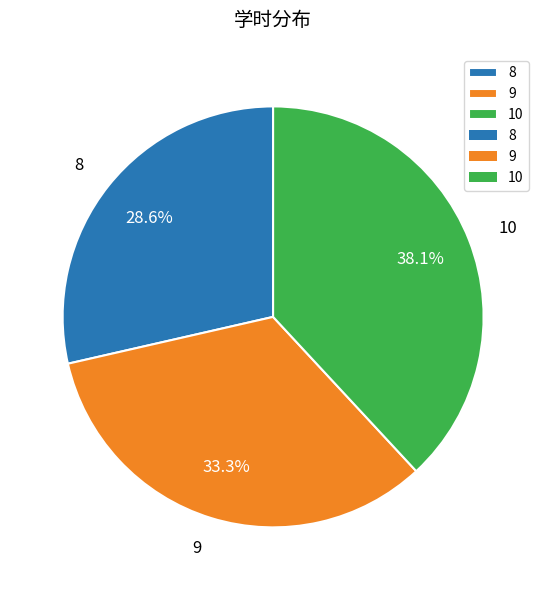

To the nearest percent, what percentage of the pie is 10?

38%